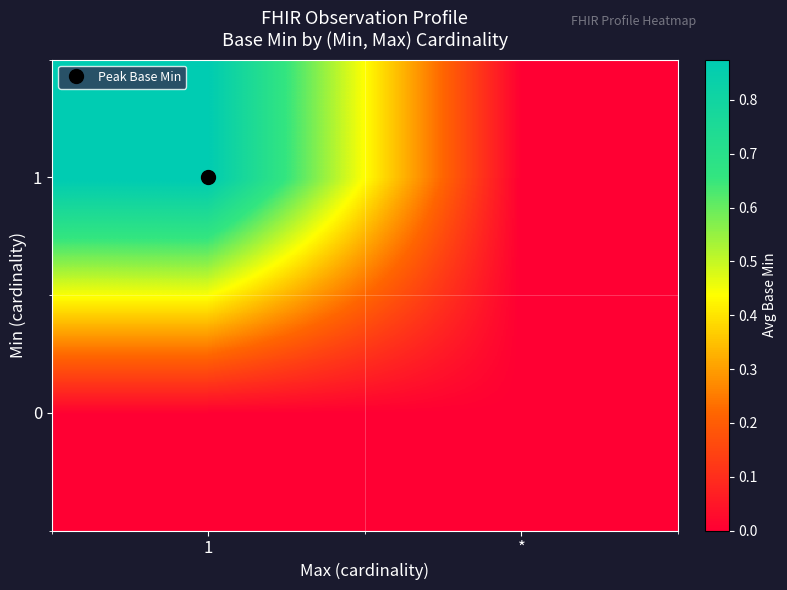

Which series changed the most between 1 and *?

row_1